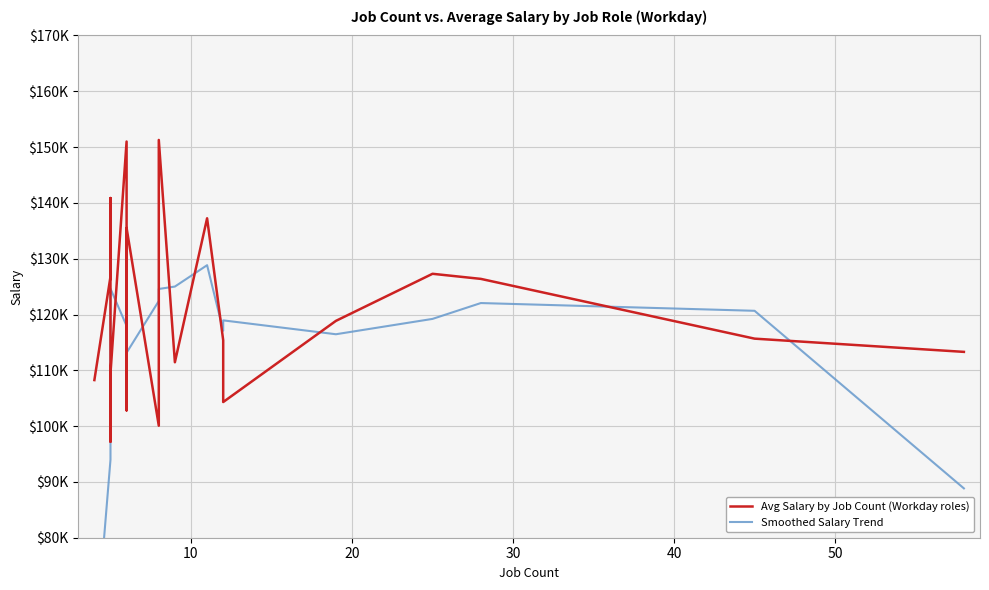

Which series has the largest total across all categories?

Avg Salary by Job Count (Workday roles)